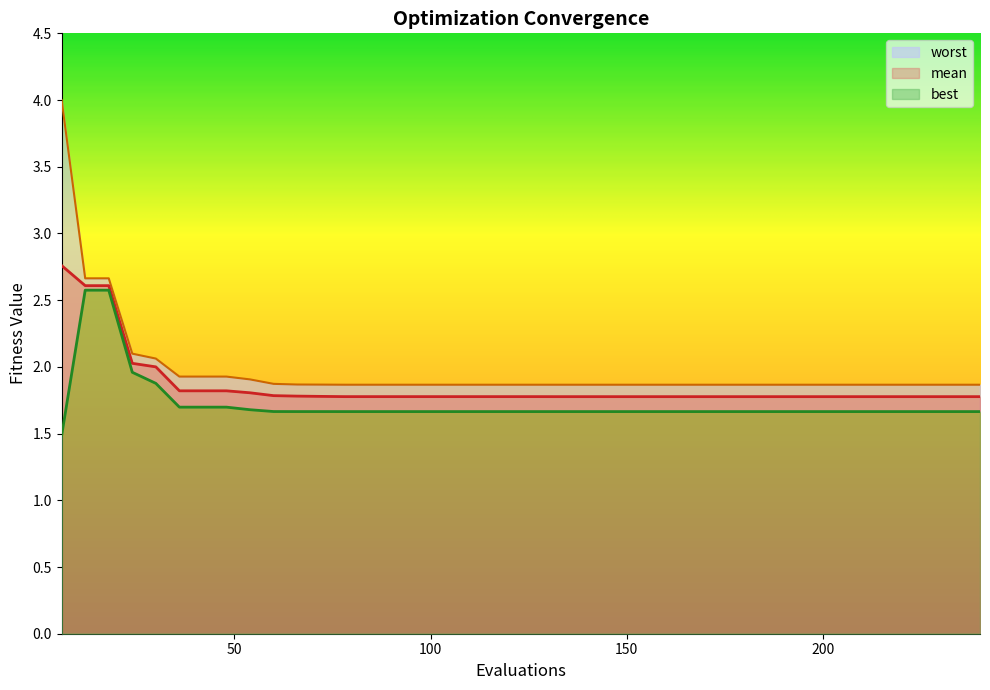

The mean series shows 1.0 at 114. True or false?

False